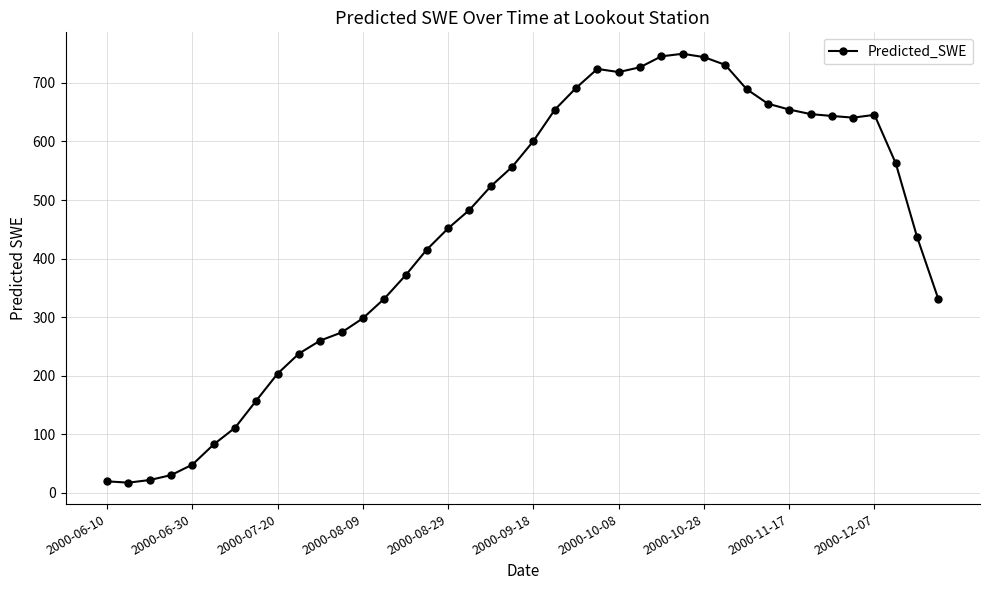

What is the value of the 7th point from the left?

111.1